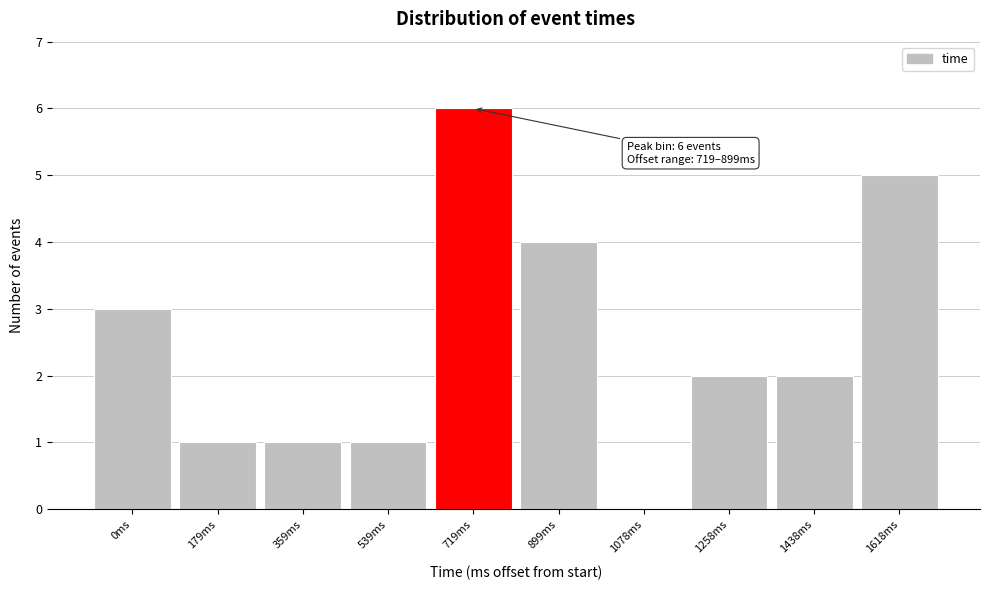

Reading left to right, transcribe all the data shown in this chart.

0ms=3	179ms=1	359ms=1	539ms=1	719ms=6	899ms=4	1078ms=0	1258ms=2	1438ms=2	1618ms=5